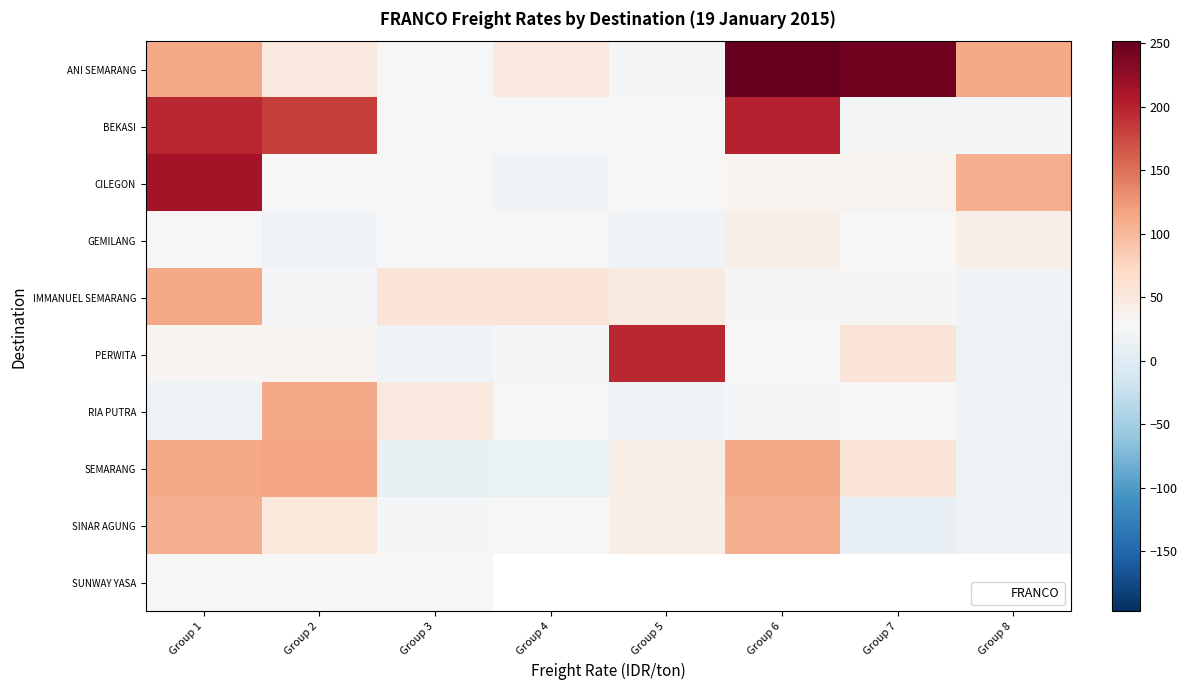

What is the sum of the PERWITA values at Group 5 and Group 6?

222.8